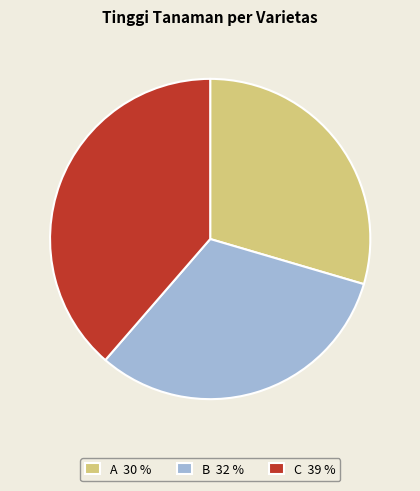

Count the number of slices in the pie.

3